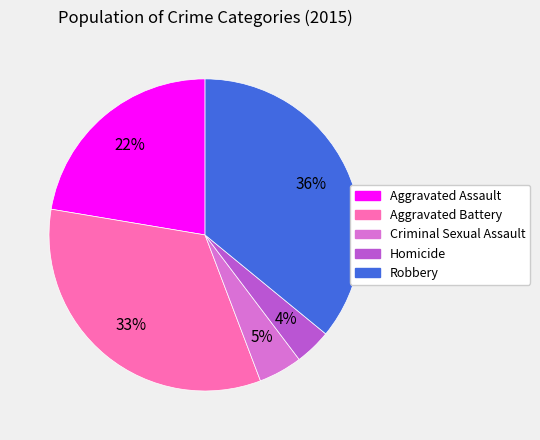

Is it true that Robbery is 48% of the pie?

False